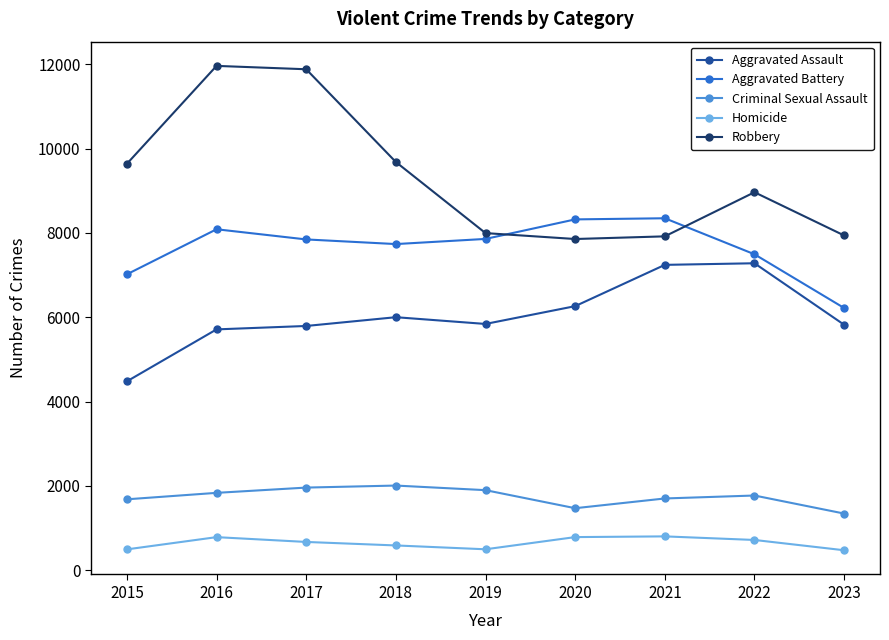

True or false: Criminal Sexual Assault and Aggravated Battery cross at least once.

False